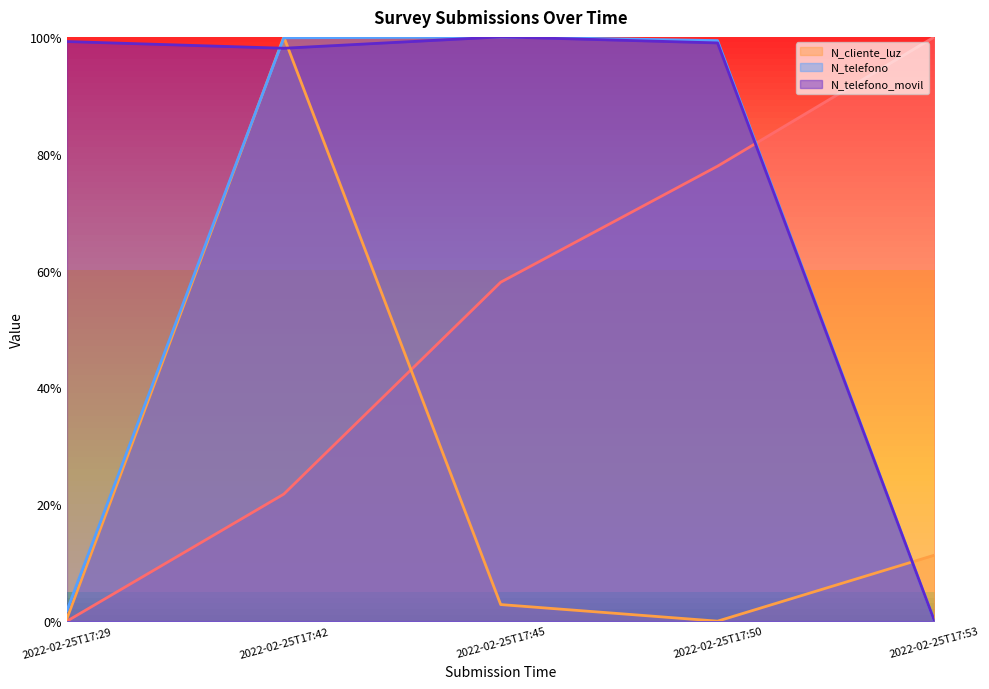

The value of N_cliente_luz at 2022-02-25T17:45 is 0.0. True or false?

True